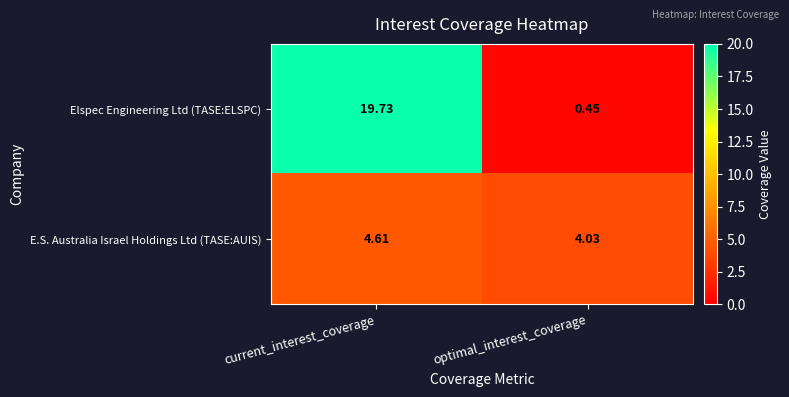

What is the difference between the highest and lowest values at optimal_interest_coverage?

3.6